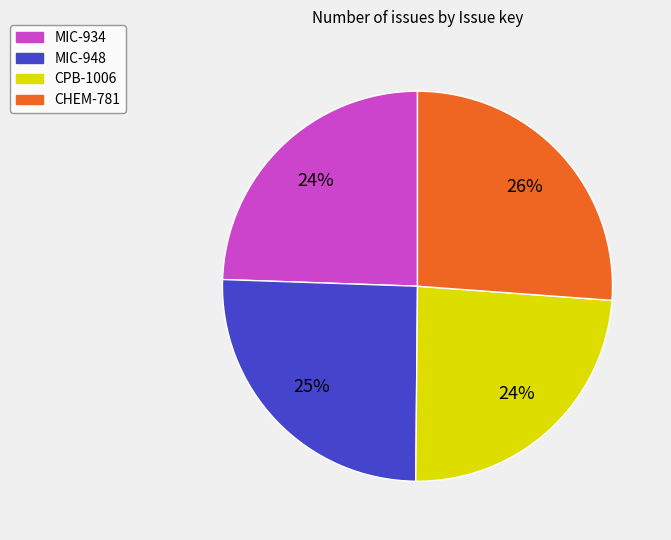

To the nearest percent, what percentage of the pie is CPB-1006?

24%